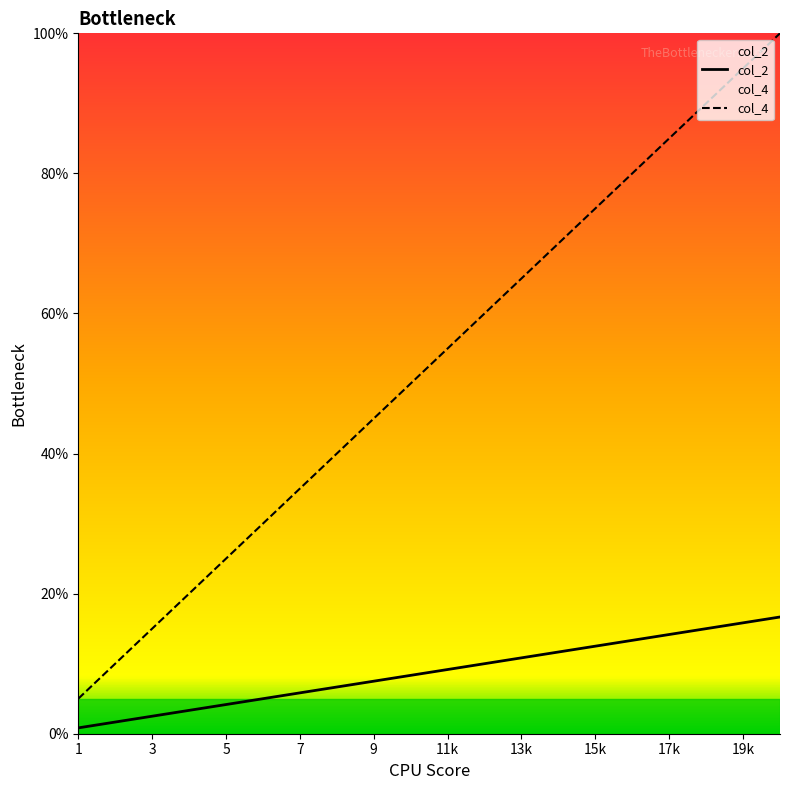

List the series in order of their peak value, highest first.

col_4, col_2